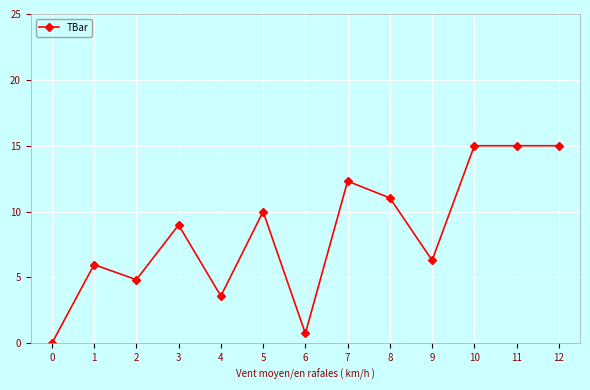

Where is the first local maximum?

1